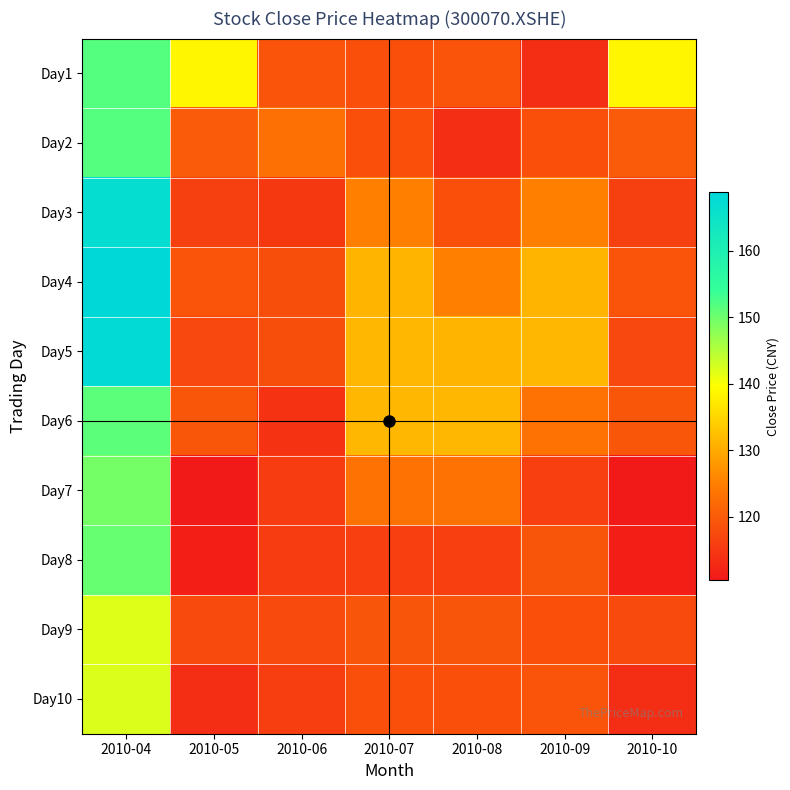

Between 2010-04 and 2010-07, which series saw the biggest shift?

Day3